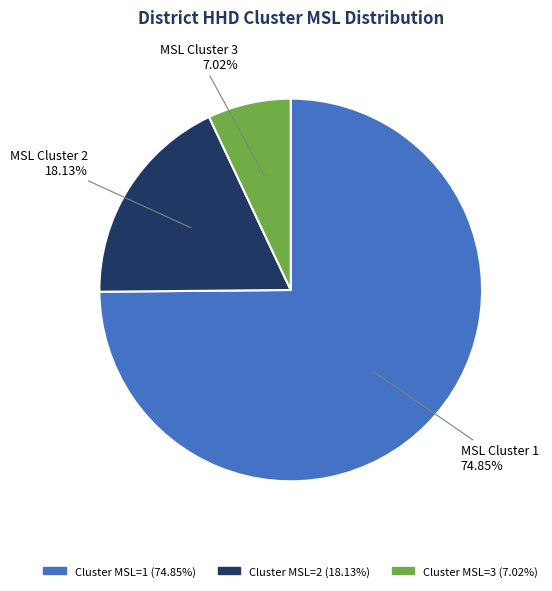

How many slices are in this pie chart?

3